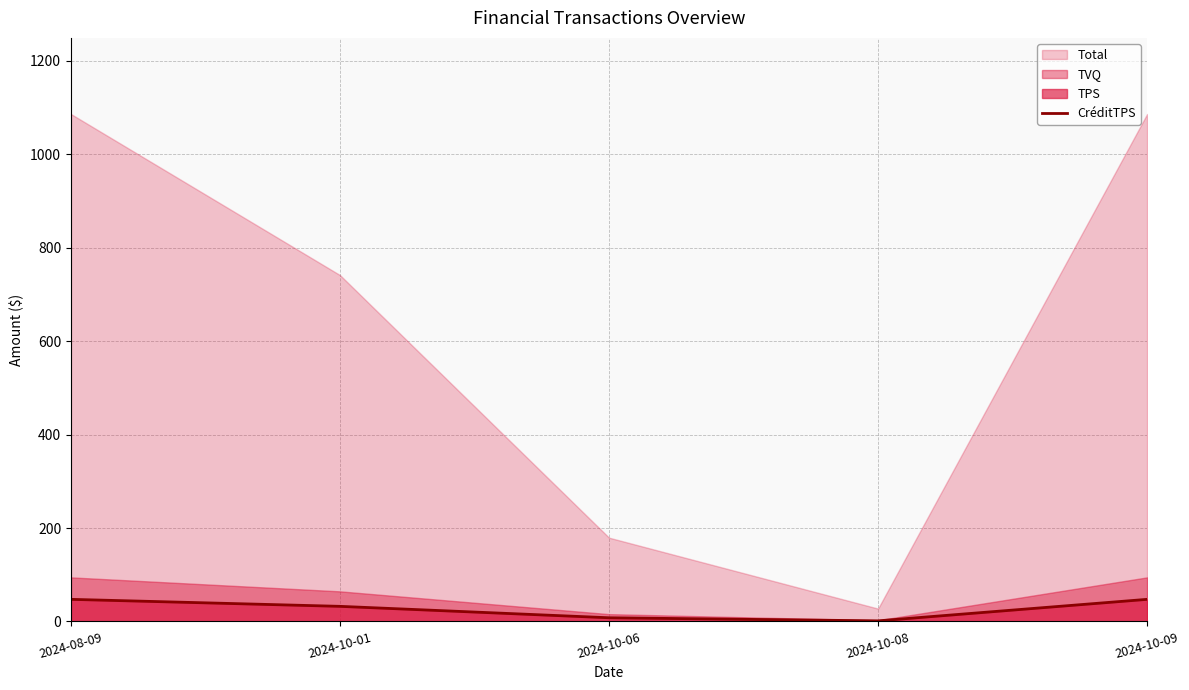

What is the sum of all values?

135.7